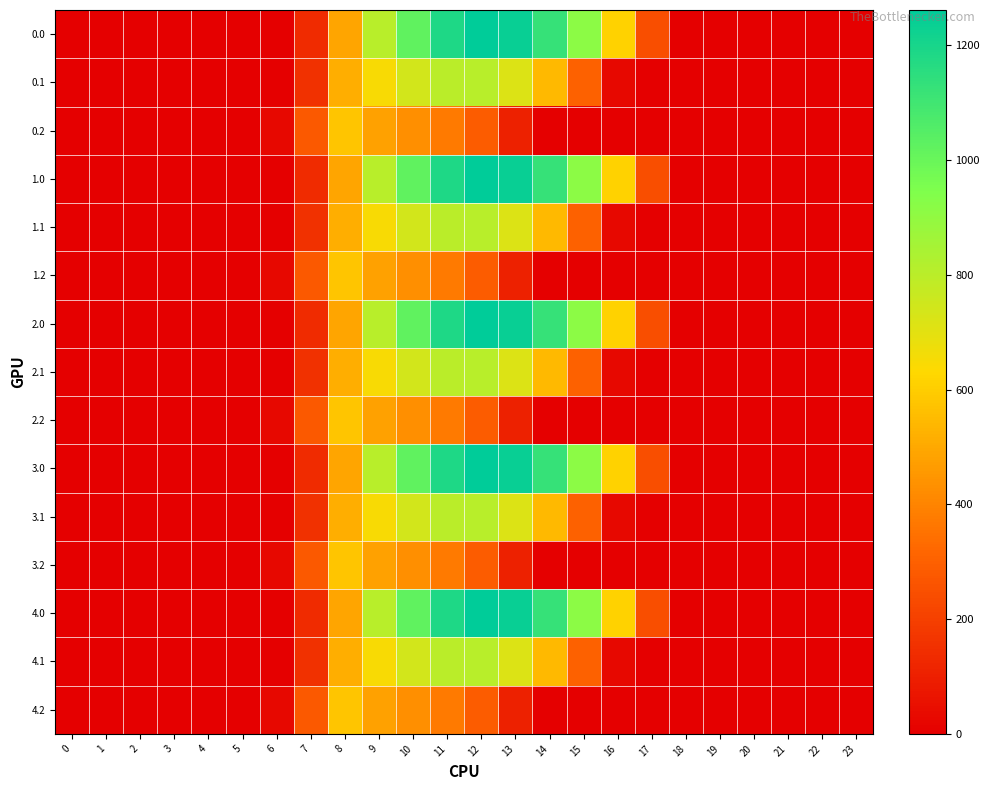

Reading left to right, transcribe all the data shown in this chart.

0.0: 0=0.0	1=0.0	2=0.0	3=0.0	4=0.0	5=0.0	6=0.0	7=134.3	8=489.3	9=804.0	10=1023.2	11=1185.2	12=1261.6	13=1237.4	14=1128.6	15=911.8	16=613.0	17=243.5	18=0.0	19=0.0	20=0.0	21=0.0	22=0.0	23=0.0
0.1: 0=0.0	1=0.0	2=0.0	3=0.0	4=0.0	5=0.0	6=0.0	7=153.2	8=514.8	9=646.9	10=742.1	11=800.2	12=806.9	13=715.3	14=544.1	15=301.4	16=26.8	17=0.0	18=0.0	19=0.0	20=0.0	21=0.0	22=0.0	23=0.0
0.2: 0=0.0	1=0.0	2=0.0	3=0.0	4=0.0	5=0.0	6=29.3	7=276.9	8=576.6	9=480.7	10=430.5	11=374.4	12=289.5	13=107.8	14=0.0	15=0.0	16=0.0	17=0.0	18=0.0	19=0.0	20=0.0	21=0.0	22=0.0	23=0.0
1.0: 0=0.0	1=0.0	2=0.0	3=0.0	4=0.0	5=0.0	6=0.0	7=134.3	8=489.3	9=804.0	10=1023.2	11=1185.2	12=1261.6	13=1237.4	14=1128.6	15=911.8	16=613.0	17=243.5	18=0.0	19=0.0	20=0.0	21=0.0	22=0.0	23=0.0
1.1: 0=0.0	1=0.0	2=0.0	3=0.0	4=0.0	5=0.0	6=0.0	7=153.2	8=514.8	9=646.9	10=742.1	11=800.2	12=806.9	13=715.3	14=544.1	15=301.4	16=26.8	17=0.0	18=0.0	19=0.0	20=0.0	21=0.0	22=0.0	23=0.0
1.2: 0=0.0	1=0.0	2=0.0	3=0.0	4=0.0	5=0.0	6=29.3	7=276.9	8=576.6	9=480.7	10=430.5	11=374.4	12=289.5	13=107.8	14=0.0	15=0.0	16=0.0	17=0.0	18=0.0	19=0.0	20=0.0	21=0.0	22=0.0	23=0.0
2.0: 0=0.0	1=0.0	2=0.0	3=0.0	4=0.0	5=0.0	6=0.0	7=134.3	8=489.3	9=804.0	10=1023.2	11=1185.2	12=1261.6	13=1237.4	14=1128.6	15=911.8	16=613.0	17=243.5	18=0.0	19=0.0	20=0.0	21=0.0	22=0.0	23=0.0
2.1: 0=0.0	1=0.0	2=0.0	3=0.0	4=0.0	5=0.0	6=0.0	7=153.2	8=514.8	9=646.9	10=742.1	11=800.2	12=806.9	13=715.3	14=544.1	15=301.4	16=26.8	17=0.0	18=0.0	19=0.0	20=0.0	21=0.0	22=0.0	23=0.0
2.2: 0=0.0	1=0.0	2=0.0	3=0.0	4=0.0	5=0.0	6=29.3	7=276.9	8=576.6	9=480.7	10=430.5	11=374.4	12=289.5	13=107.8	14=0.0	15=0.0	16=0.0	17=0.0	18=0.0	19=0.0	20=0.0	21=0.0	22=0.0	23=0.0
3.0: 0=0.0	1=0.0	2=0.0	3=0.0	4=0.0	5=0.0	6=0.0	7=134.3	8=489.3	9=804.0	10=1023.2	11=1185.2	12=1261.6	13=1237.4	14=1128.6	15=911.8	16=613.0	17=243.5	18=0.0	19=0.0	20=0.0	21=0.0	22=0.0	23=0.0
3.1: 0=0.0	1=0.0	2=0.0	3=0.0	4=0.0	5=0.0	6=0.0	7=153.2	8=514.8	9=646.9	10=742.1	11=800.2	12=806.9	13=715.3	14=544.1	15=301.4	16=26.8	17=0.0	18=0.0	19=0.0	20=0.0	21=0.0	22=0.0	23=0.0
3.2: 0=0.0	1=0.0	2=0.0	3=0.0	4=0.0	5=0.0	6=29.3	7=276.9	8=576.6	9=480.7	10=430.5	11=374.4	12=289.5	13=107.8	14=0.0	15=0.0	16=0.0	17=0.0	18=0.0	19=0.0	20=0.0	21=0.0	22=0.0	23=0.0
4.0: 0=0.0	1=0.0	2=0.0	3=0.0	4=0.0	5=0.0	6=0.0	7=134.3	8=489.3	9=804.0	10=1023.2	11=1185.2	12=1261.6	13=1237.4	14=1128.6	15=911.8	16=613.0	17=243.5	18=0.0	19=0.0	20=0.0	21=0.0	22=0.0	23=0.0
4.1: 0=0.0	1=0.0	2=0.0	3=0.0	4=0.0	5=0.0	6=0.0	7=153.2	8=514.8	9=646.9	10=742.1	11=800.2	12=806.9	13=715.3	14=544.1	15=301.4	16=26.8	17=0.0	18=0.0	19=0.0	20=0.0	21=0.0	22=0.0	23=0.0
4.2: 0=0.0	1=0.0	2=0.0	3=0.0	4=0.0	5=0.0	6=29.3	7=276.9	8=576.6	9=480.7	10=430.5	11=374.4	12=289.5	13=107.8	14=0.0	15=0.0	16=0.0	17=0.0	18=0.0	19=0.0	20=0.0	21=0.0	22=0.0	23=0.0